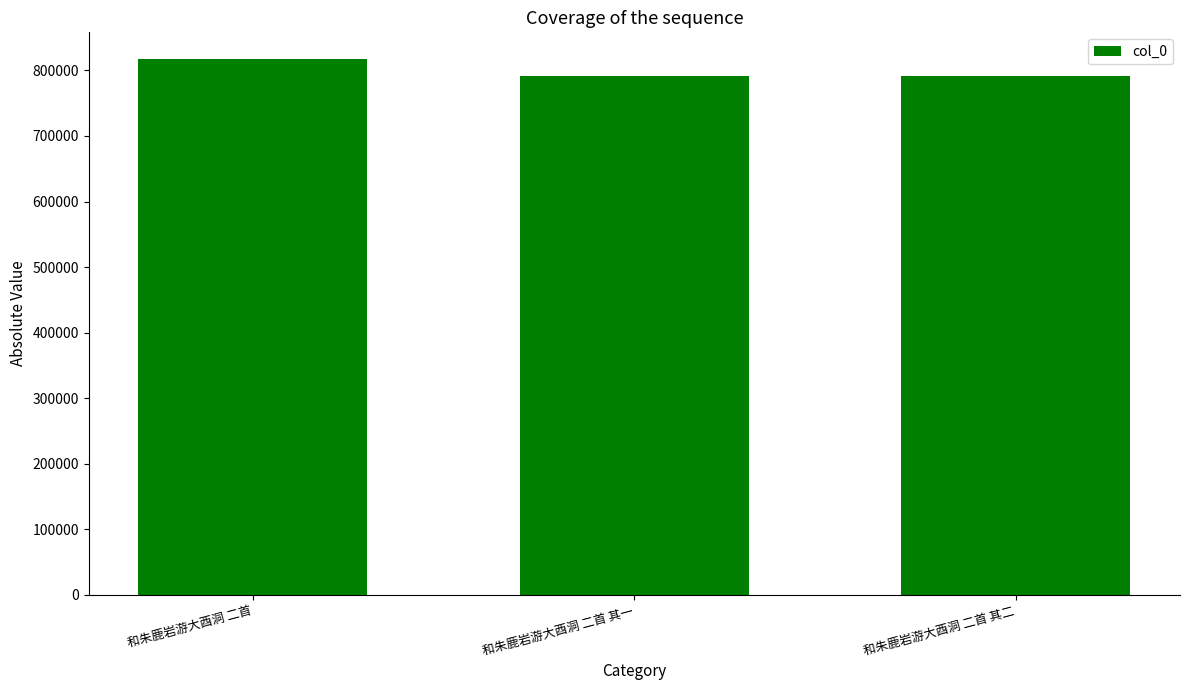

Approximately how many times larger is the value at 和朱鹿岩游大酉洞 二首 其二 compared to 和朱鹿岩游大酉洞 二首?

1.0